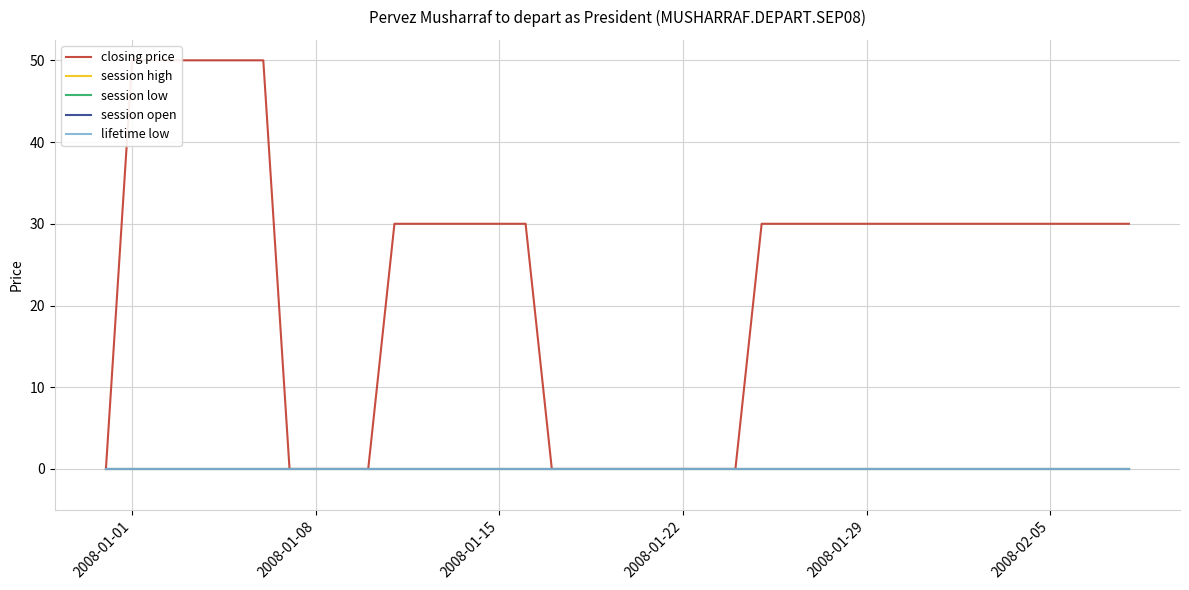

What are all the series names shown in the legend?

closing price, session high, session low, session open, lifetime low